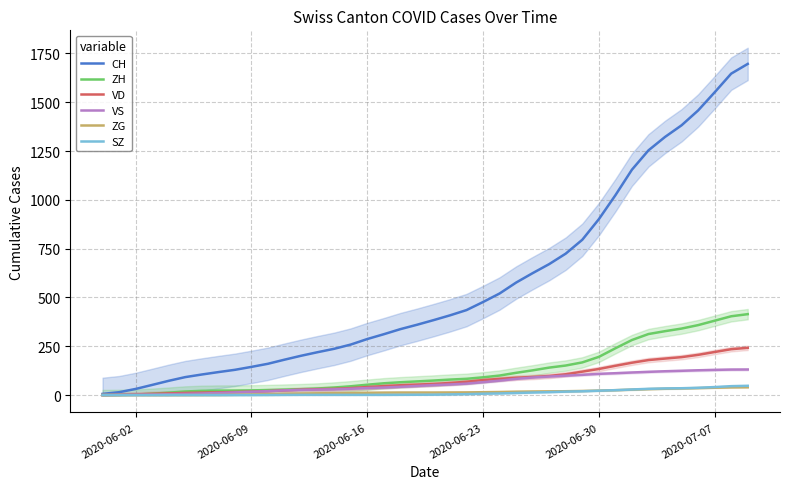

What is the average value of the ZH series?

124.1